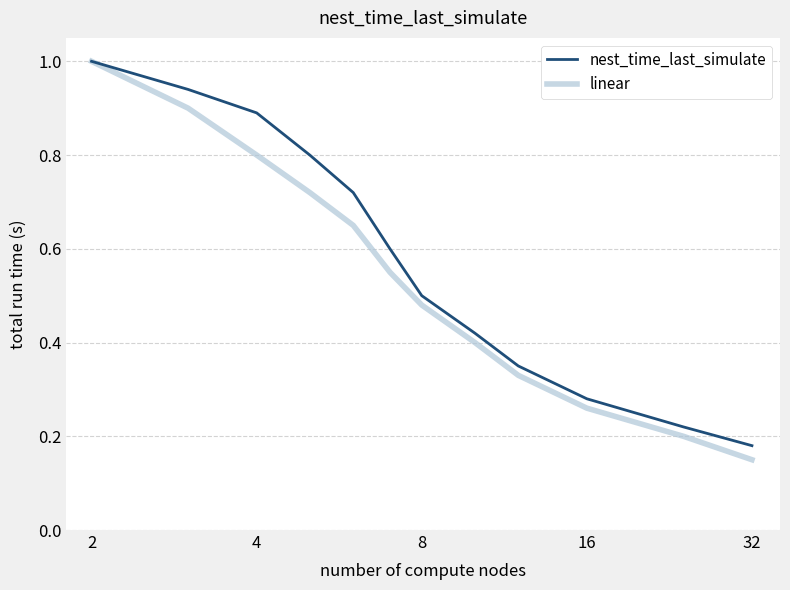

What is the greatest value displayed?

1.0